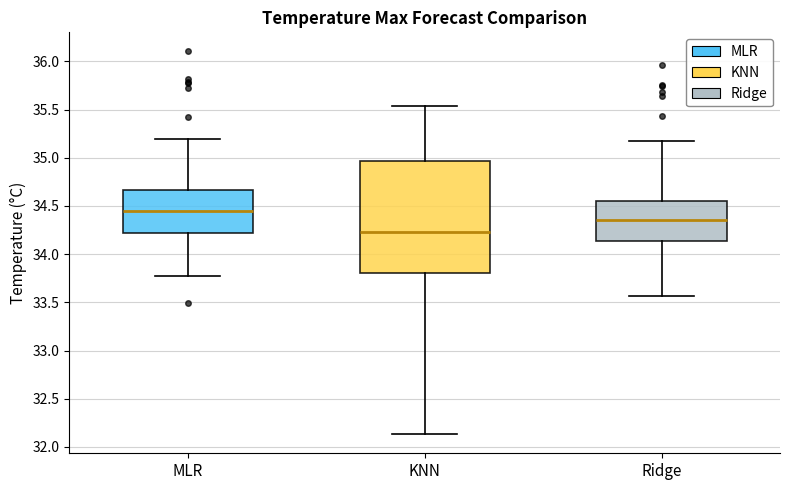

Which box's median line is the highest?

MLR